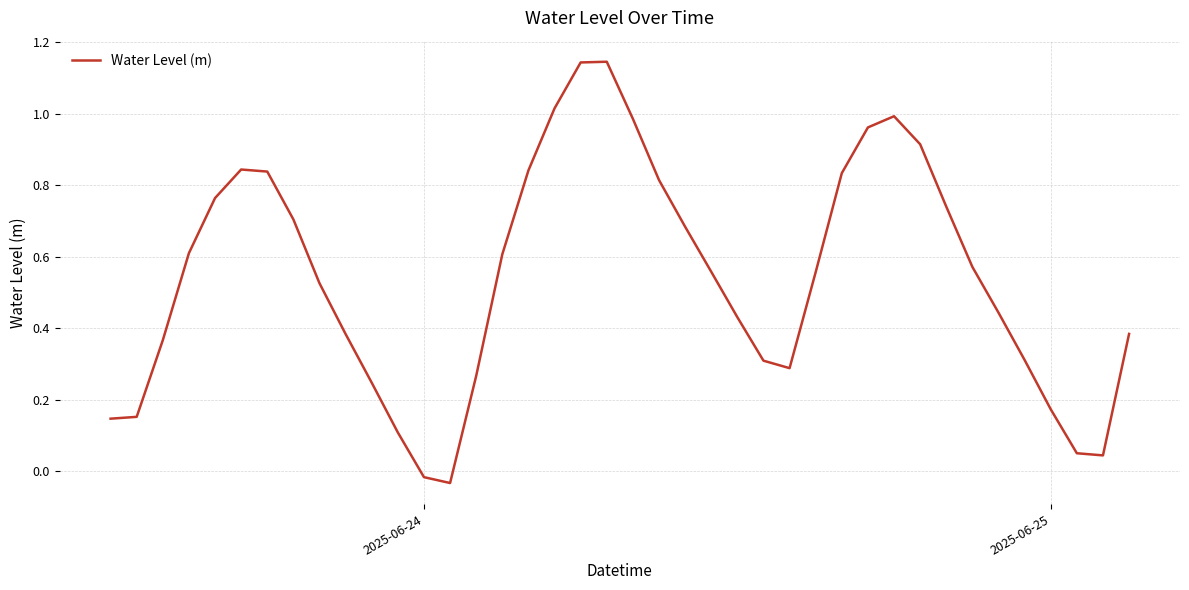

What is the difference between the maximum and minimum values?

1.2